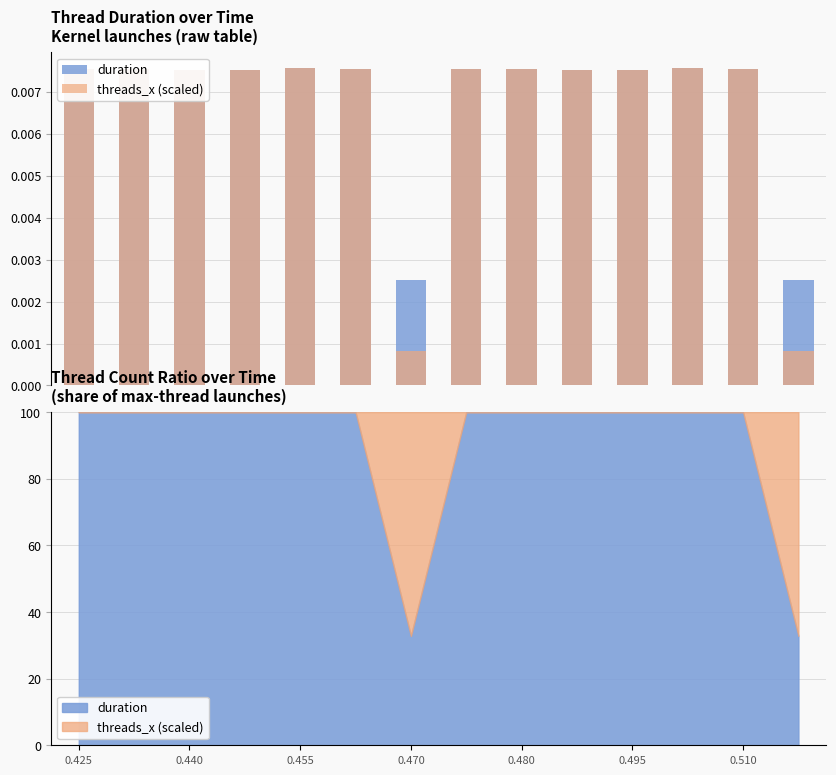

Is it true that duration equals 0.0 at 0.440?

False